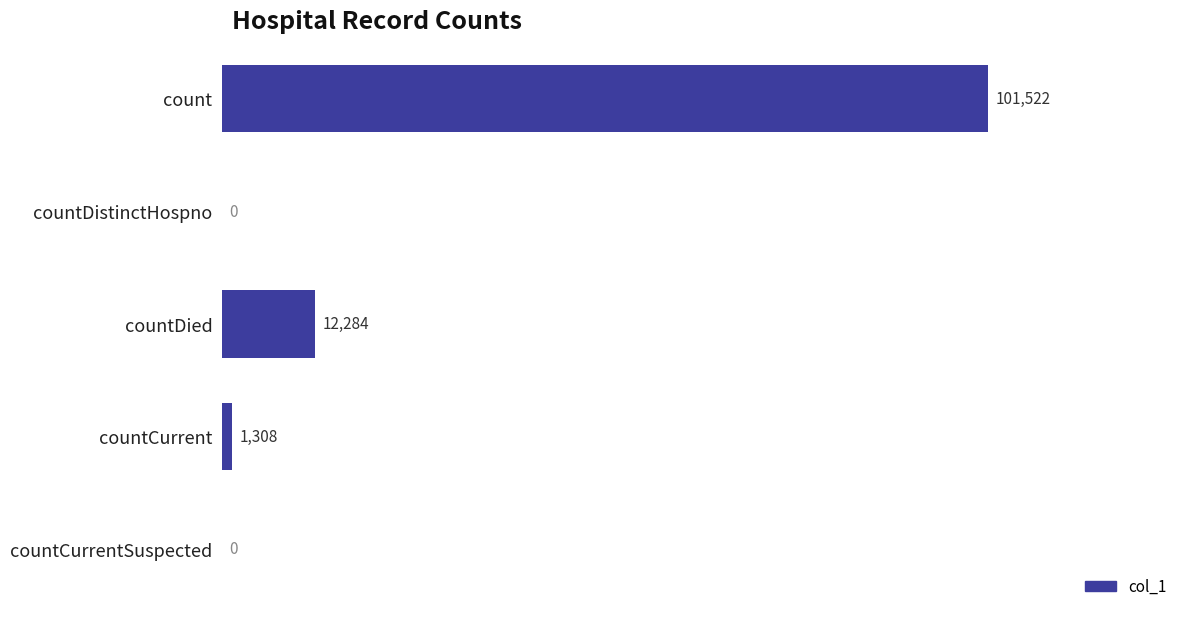

At which label is the value closest to 50761?

countDied